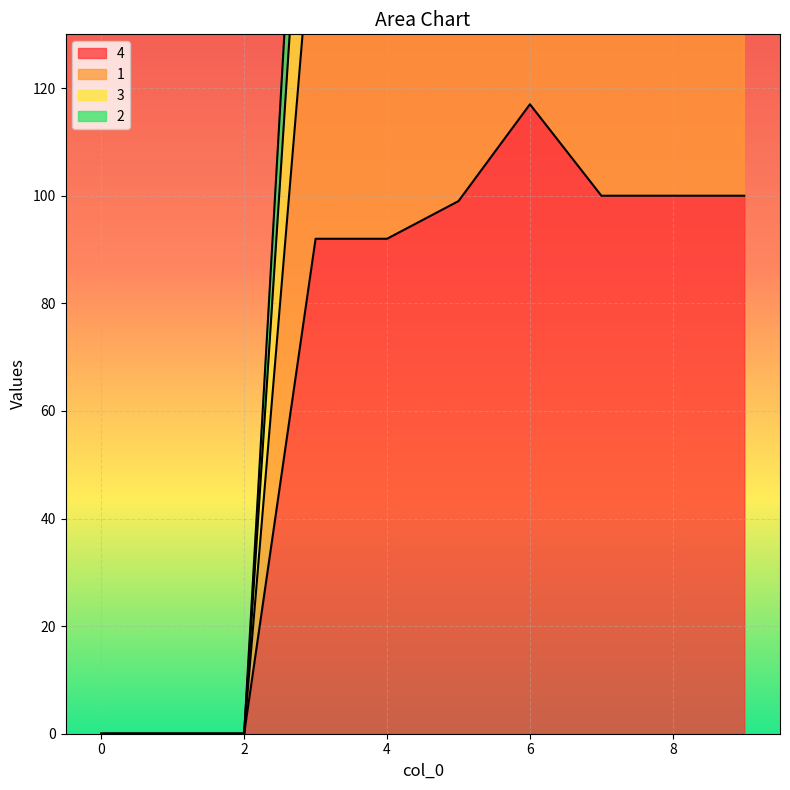

True or false: 1 and 4 cross at least once.

False